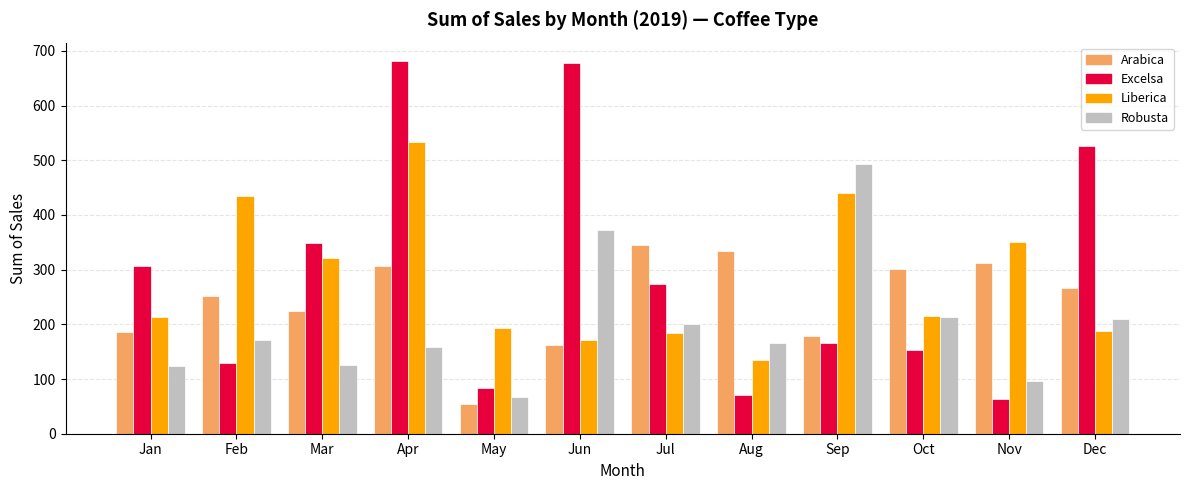

What is the value of the Robusta bar at the 12th from the left?

210.6